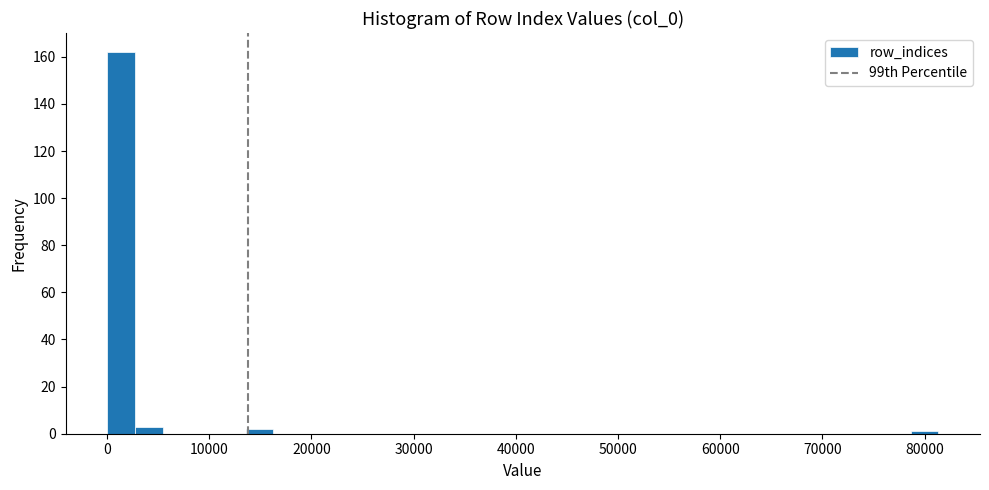

Around what value on the x-axis is the tallest bar? Give the approximate position of its centre, as read against the axis.

1000